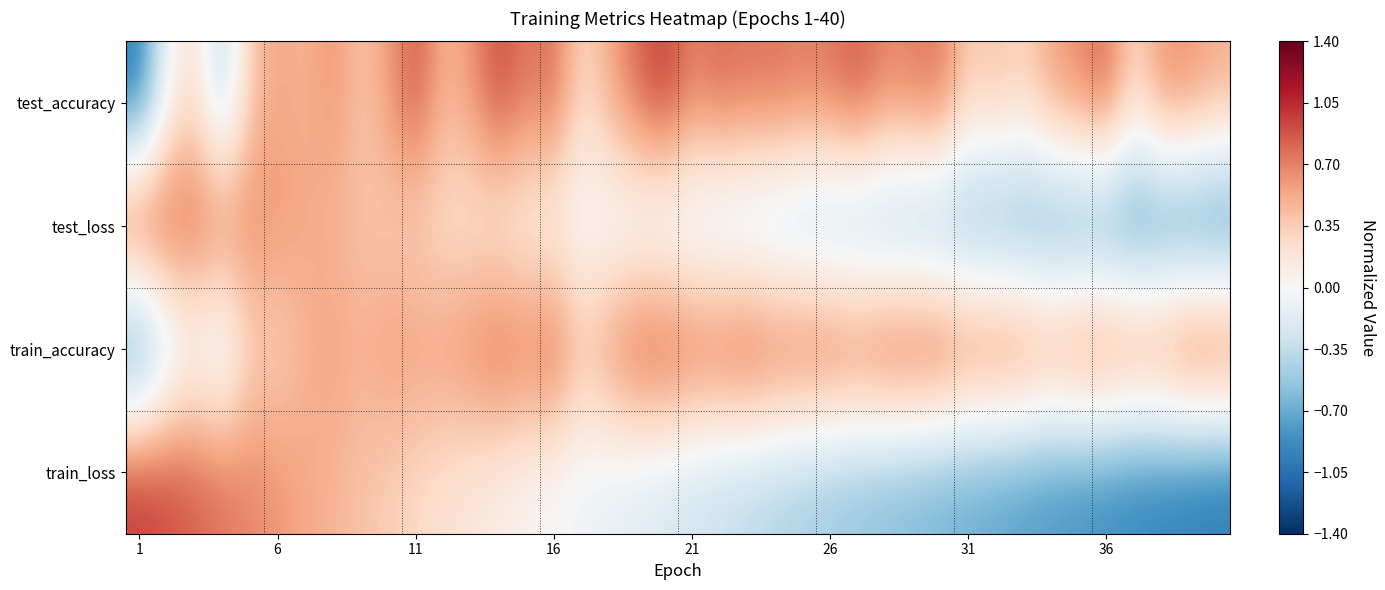

Reading left to right, extract all data points from this chart.

test_accuracy: -1.0	-0.0	0.2	-0.4	0.4	0.6	0.5	0.6	0.4	0.6	0.9	0.5	0.6	0.9	0.7	0.8	0.3	0.5	0.8	1.0	0.7	0.8	0.8	0.8	0.7	0.8	0.9	0.7	0.7	0.8	0.3	0.4	0.3	0.6	0.7	0.8	0.3	0.7	0.7	0.5
test_loss: 1.0	0.9	0.8	0.8	0.7	0.6	0.5	0.5	0.4	0.3	0.3	0.2	0.2	0.1	0.0	-0.0	-0.1	-0.1	-0.2	-0.2	-0.3	-0.3	-0.4	-0.4	-0.5	-0.5	-0.6	-0.6	-0.6	-0.7	-0.7	-0.7	-0.8	-0.8	-0.8	-0.9	-0.9	-0.9	-1.0	-1.0
train_accuracy: -1.0	-0.4	-0.1	-0.3	0.3	0.3	0.5	0.6	0.5	0.6	0.6	0.6	0.7	0.9	0.8	0.9	0.5	0.7	0.9	1.0	0.9	0.9	1.0	0.9	0.9	0.9	0.9	1.0	1.0	1.0	0.8	0.9	0.8	0.7	0.8	0.9	0.8	0.8	1.0	1.0
train_loss: 1.0	0.9	0.8	0.8	0.7	0.6	0.5	0.5	0.4	0.3	0.3	0.2	0.2	0.1	0.0	-0.0	-0.1	-0.1	-0.2	-0.2	-0.3	-0.3	-0.4	-0.4	-0.5	-0.5	-0.6	-0.6	-0.6	-0.7	-0.7	-0.7	-0.8	-0.8	-0.8	-0.9	-0.9	-0.9	-1.0	-1.0